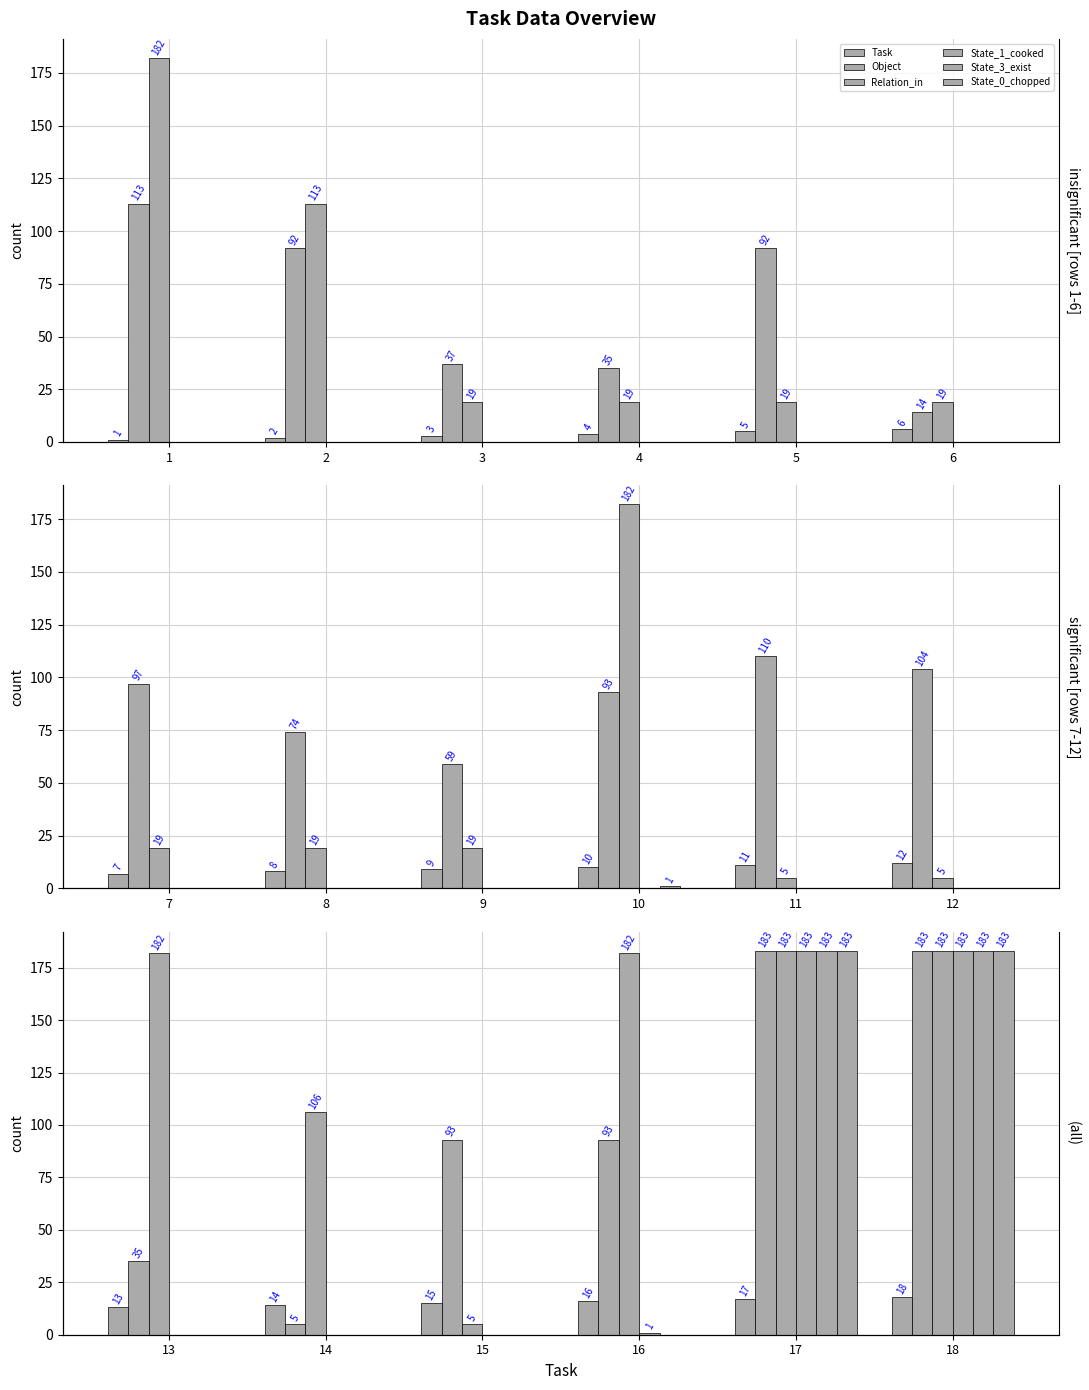

Where is Relation_in nearest to the value 94?

14